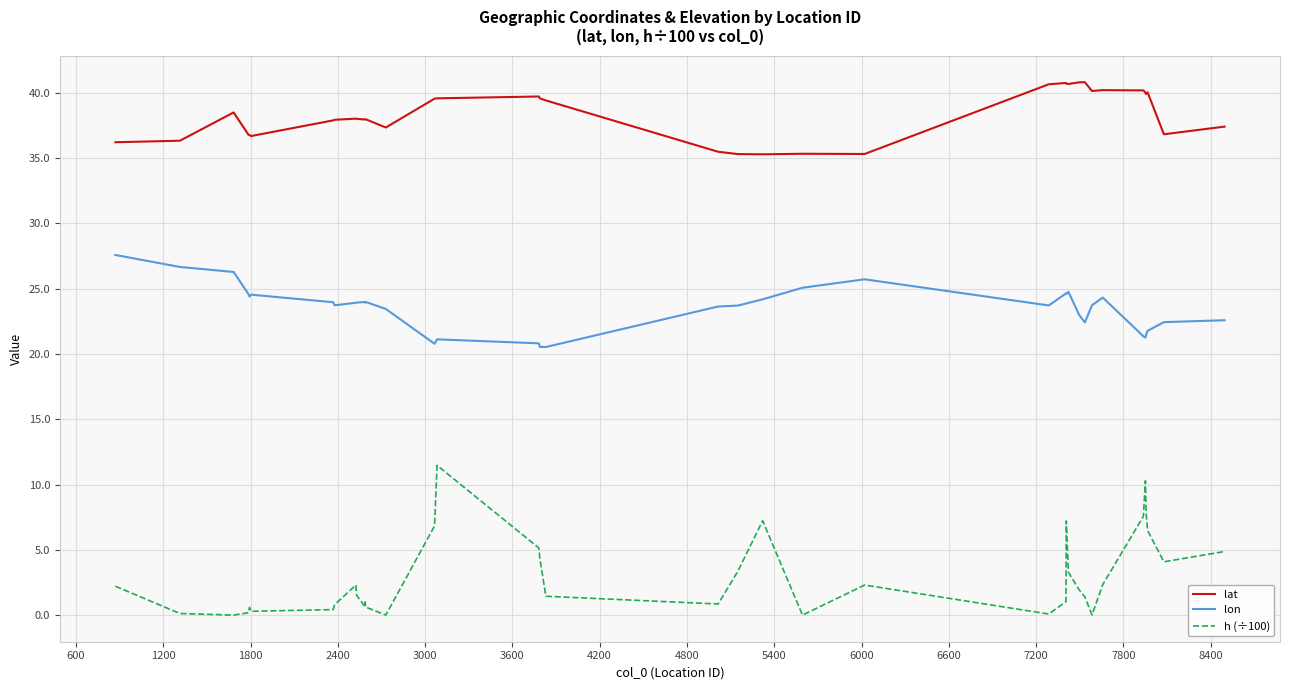

What are all the series names shown in the legend?

lat, lon, h (÷100)